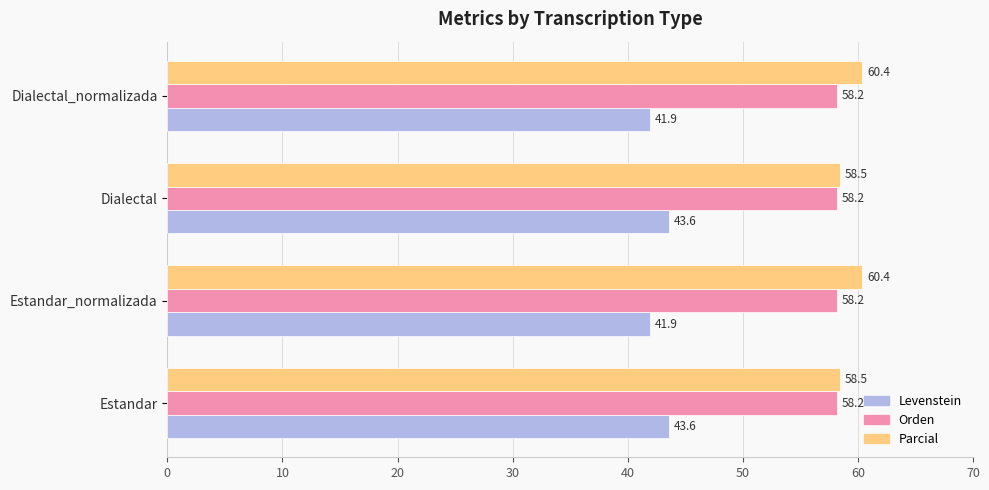

What is the maximum value shown in the chart?

60.4